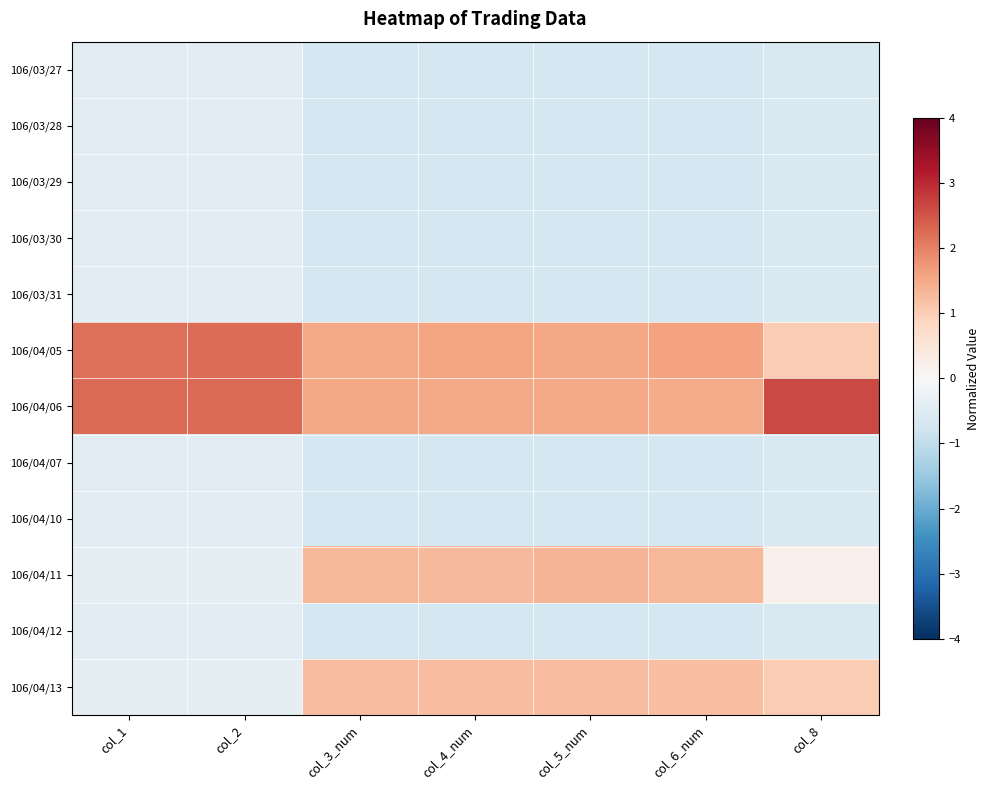

Reading left to right, list all the values displayed in this chart.

106/03/27: col_1=-0.5	col_2=-0.5	col_3_num=-0.7	col_4_num=-0.7	col_5_num=-0.7	col_6_num=-0.7	col_8=-0.6
106/03/28: col_1=-0.5	col_2=-0.5	col_3_num=-0.7	col_4_num=-0.7	col_5_num=-0.7	col_6_num=-0.7	col_8=-0.6
106/03/29: col_1=-0.5	col_2=-0.5	col_3_num=-0.7	col_4_num=-0.7	col_5_num=-0.7	col_6_num=-0.7	col_8=-0.6
106/03/30: col_1=-0.5	col_2=-0.5	col_3_num=-0.7	col_4_num=-0.7	col_5_num=-0.7	col_6_num=-0.7	col_8=-0.6
106/03/31: col_1=-0.5	col_2=-0.5	col_3_num=-0.7	col_4_num=-0.7	col_5_num=-0.7	col_6_num=-0.7	col_8=-0.6
106/04/05: col_1=2.2	col_2=2.2	col_3_num=1.5	col_4_num=1.6	col_5_num=1.5	col_6_num=1.6	col_8=1.0
106/04/06: col_1=2.3	col_2=2.3	col_3_num=1.5	col_4_num=1.5	col_5_num=1.5	col_6_num=1.5	col_8=2.6
106/04/07: col_1=-0.5	col_2=-0.5	col_3_num=-0.7	col_4_num=-0.7	col_5_num=-0.7	col_6_num=-0.7	col_8=-0.6
106/04/10: col_1=-0.5	col_2=-0.5	col_3_num=-0.7	col_4_num=-0.7	col_5_num=-0.7	col_6_num=-0.7	col_8=-0.6
106/04/11: col_1=-0.4	col_2=-0.4	col_3_num=1.3	col_4_num=1.3	col_5_num=1.4	col_6_num=1.3	col_8=0.2
106/04/12: col_1=-0.5	col_2=-0.5	col_3_num=-0.7	col_4_num=-0.7	col_5_num=-0.7	col_6_num=-0.7	col_8=-0.6
106/04/13: col_1=-0.4	col_2=-0.4	col_3_num=1.2	col_4_num=1.2	col_5_num=1.2	col_6_num=1.2	col_8=1.0